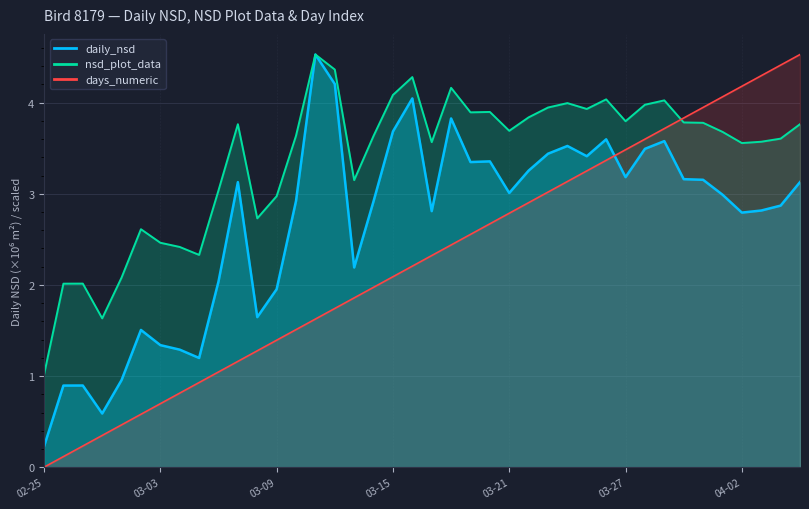

Is it true that days_numeric equals 1.1 at 03-27?

False